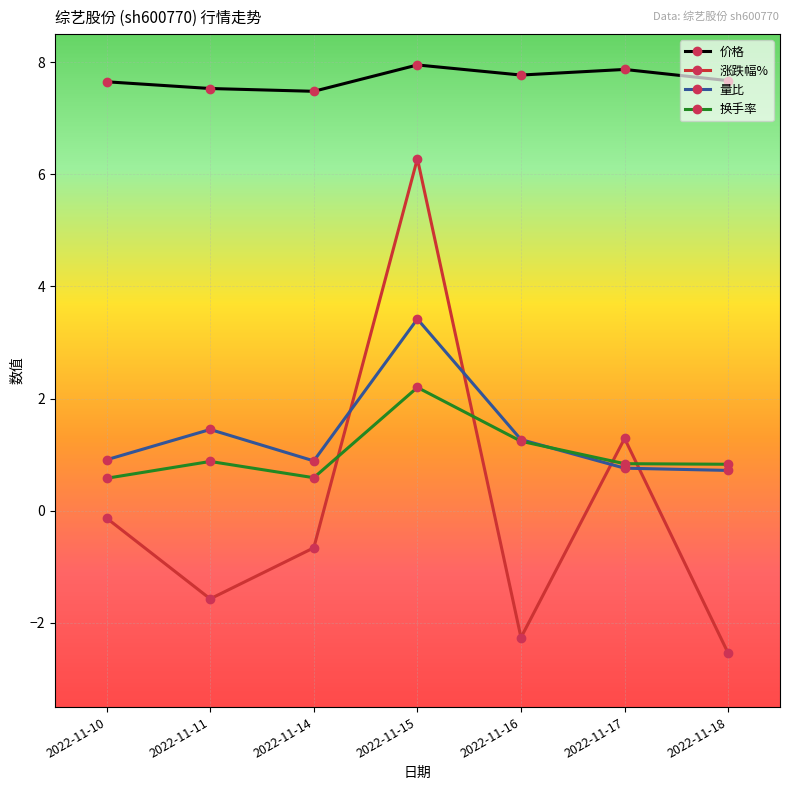

At which category is the sum across all series the highest?

2022-11-15